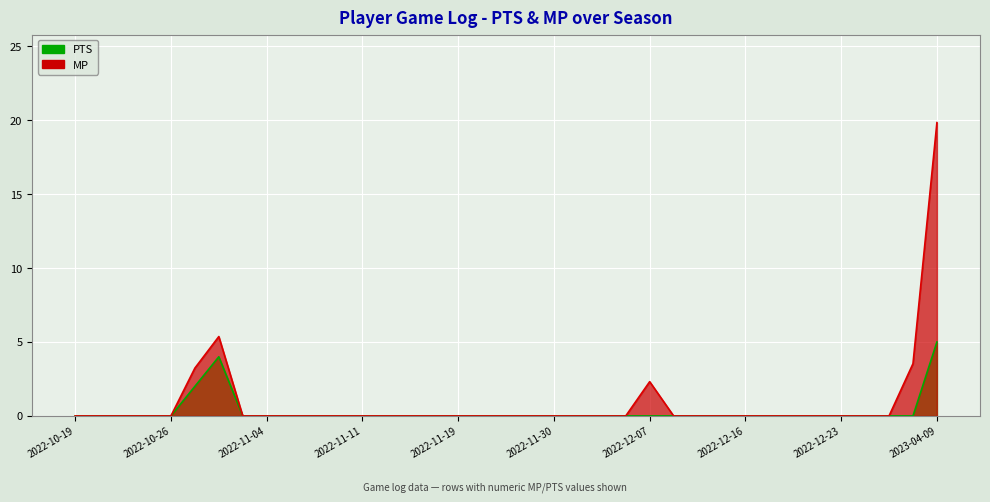

True or false: MP and PTS cross at least once.

False